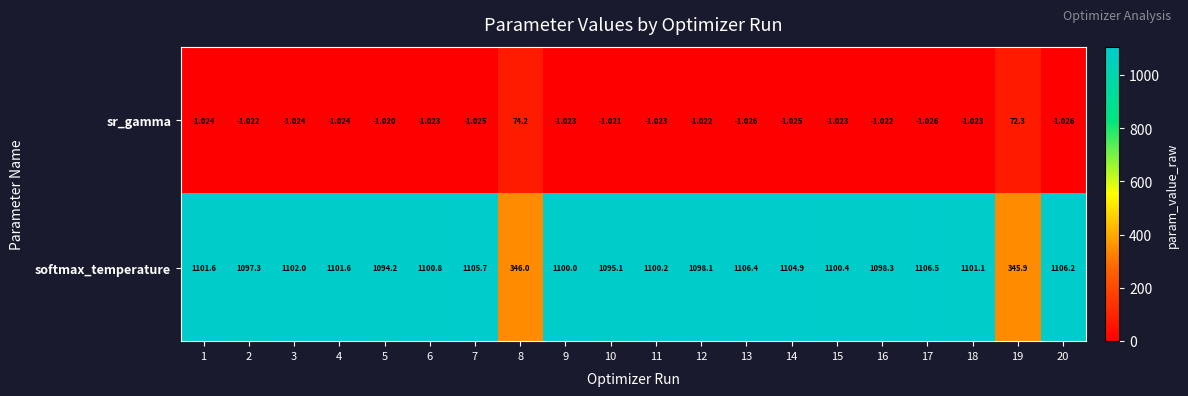

Which series changed the most between 9 and 12?

softmax_temperature